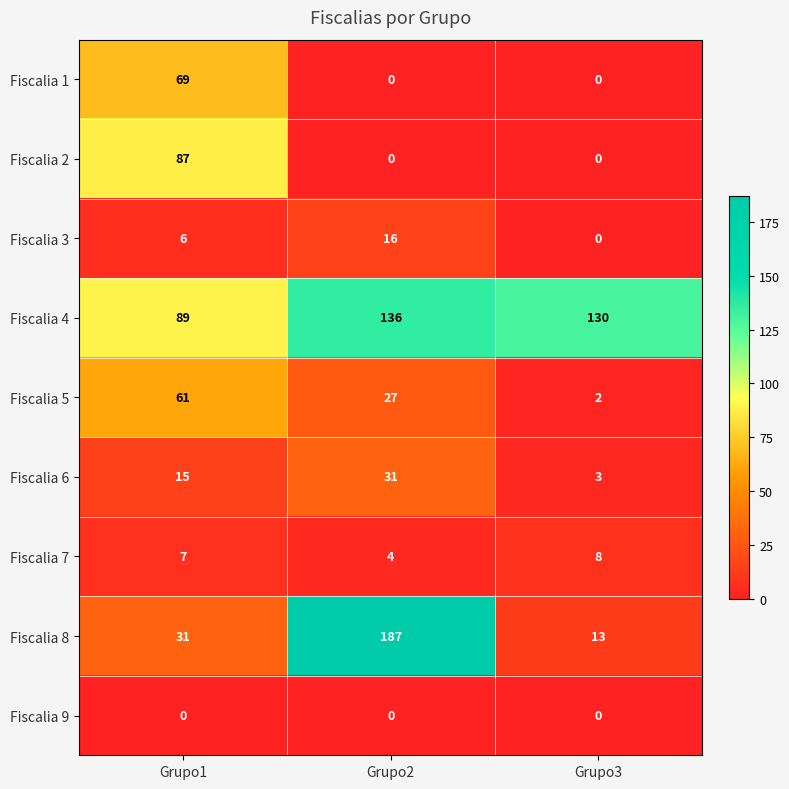

Is it true that Fiscalia 8 equals 45 at Grupo1?

False